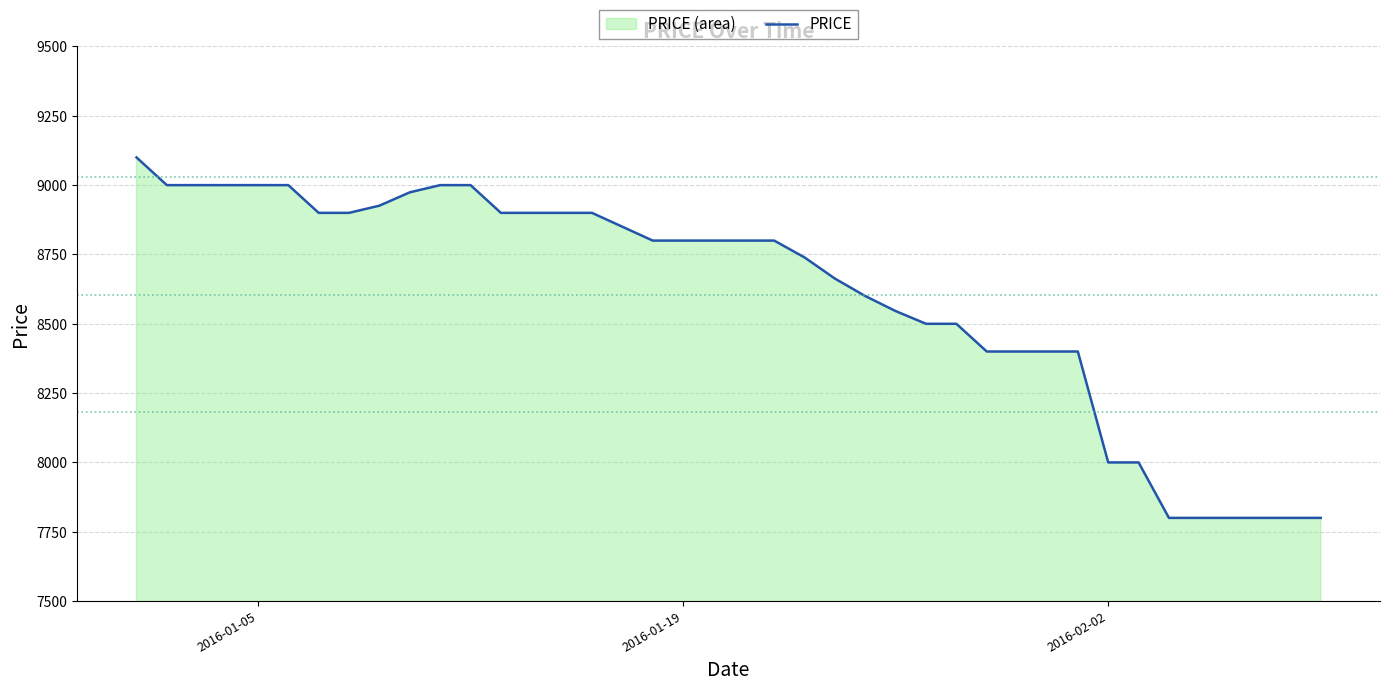

What is the greatest value displayed?

9100.0